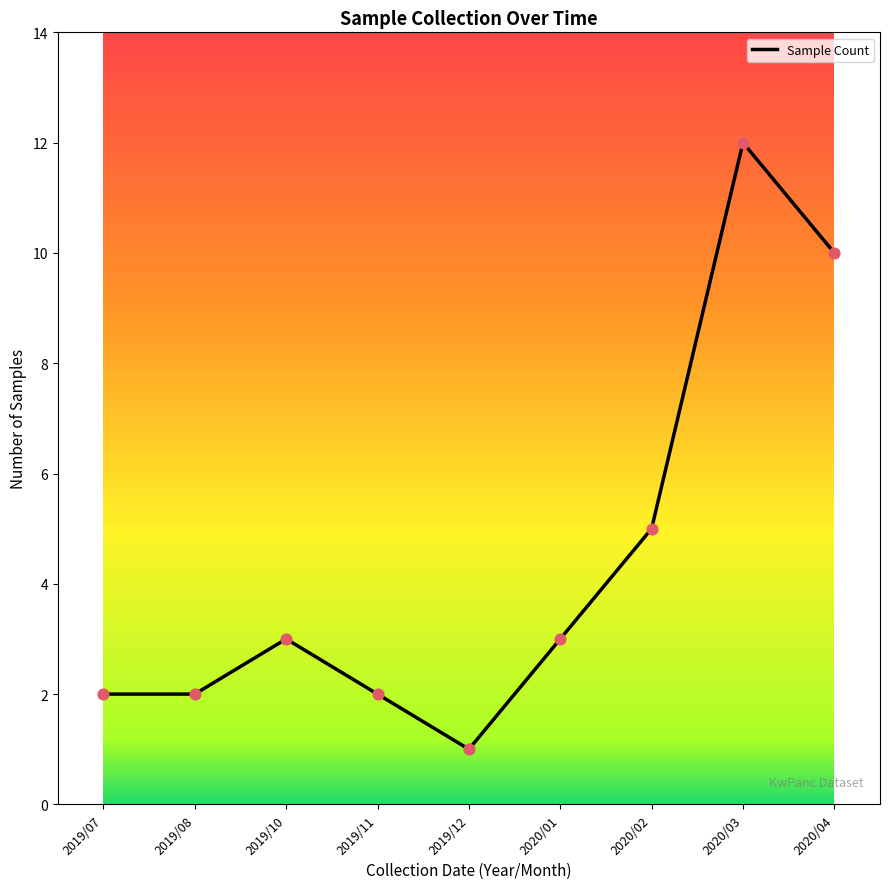

Approximately how many times larger is the value at 2020/02 compared to 2020/01?

1.7